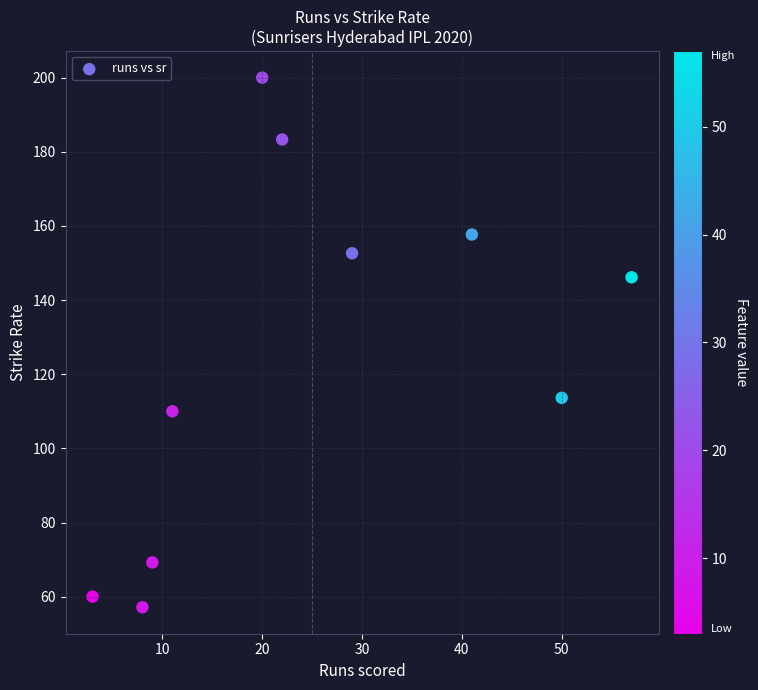

What is the range of Y values (max minus min)?

142.9